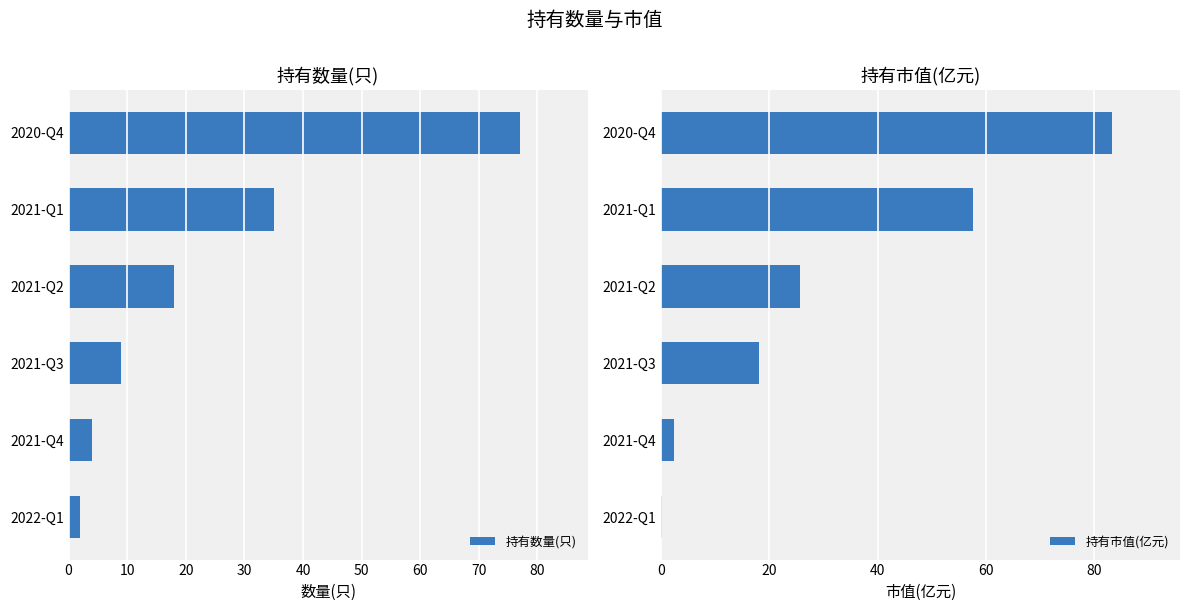

How many data points in 持有市值(亿元) are less than 25?

3